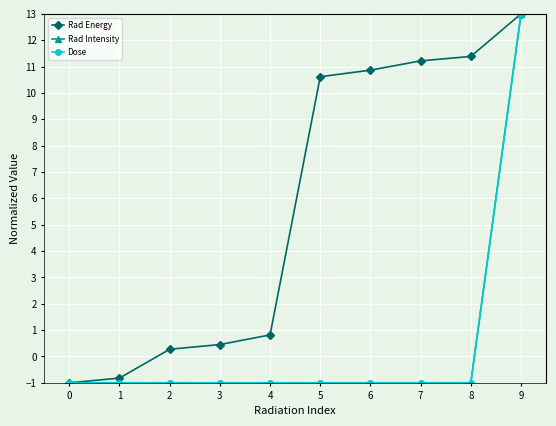

Which series has the largest total across all categories?

Rad Energy